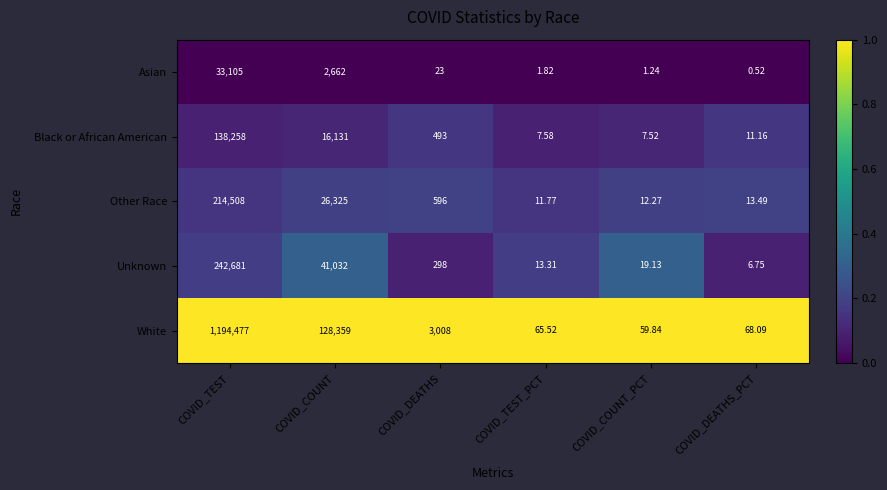

What is the greatest value displayed?

1194477.0